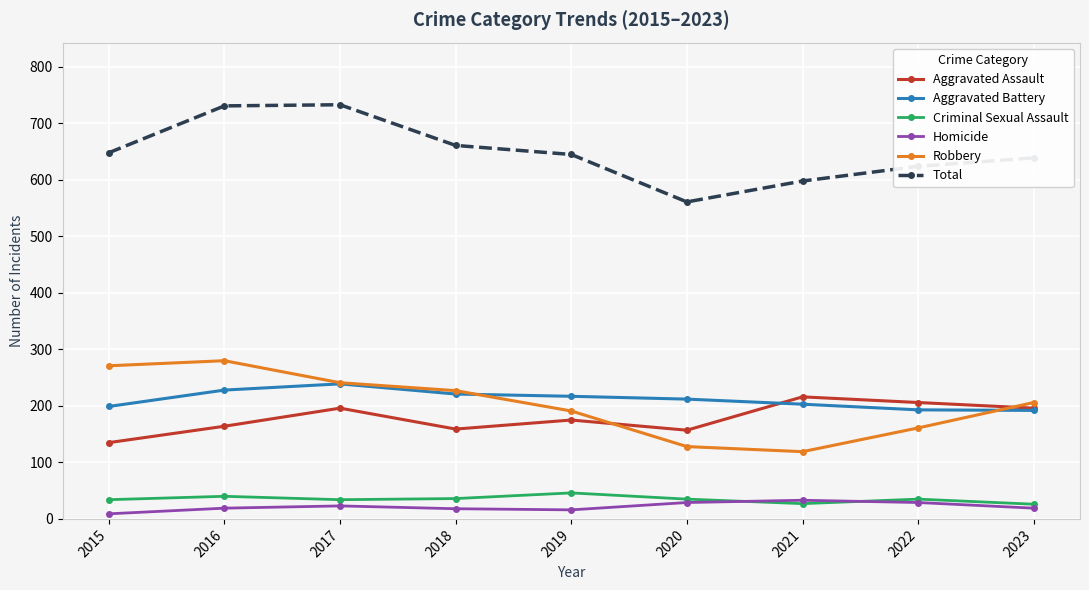

What is the smallest value displayed?

9